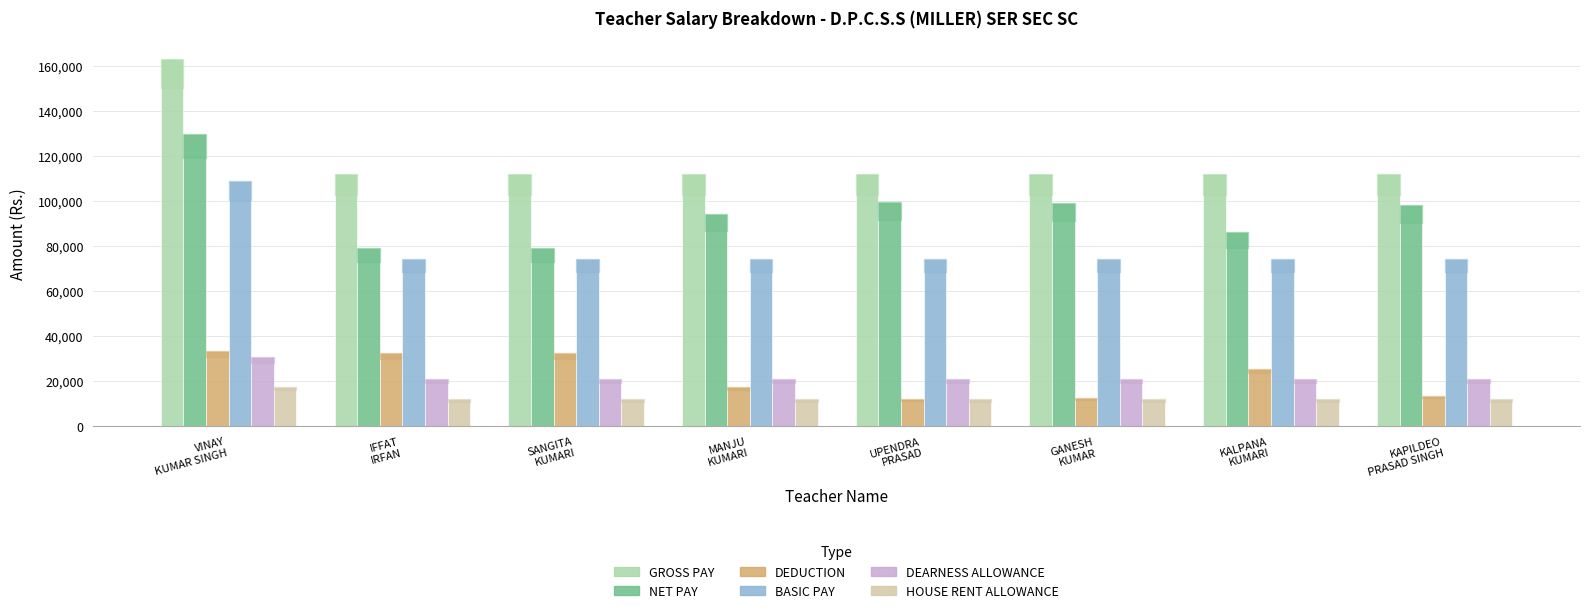

What is the value of the DEDUCTION bar at the 8th from the left?

13560